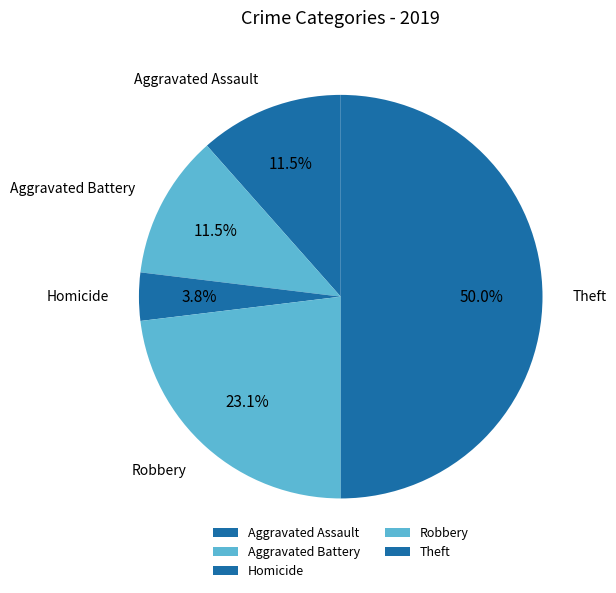

What is the largest slice in the pie chart?

Theft